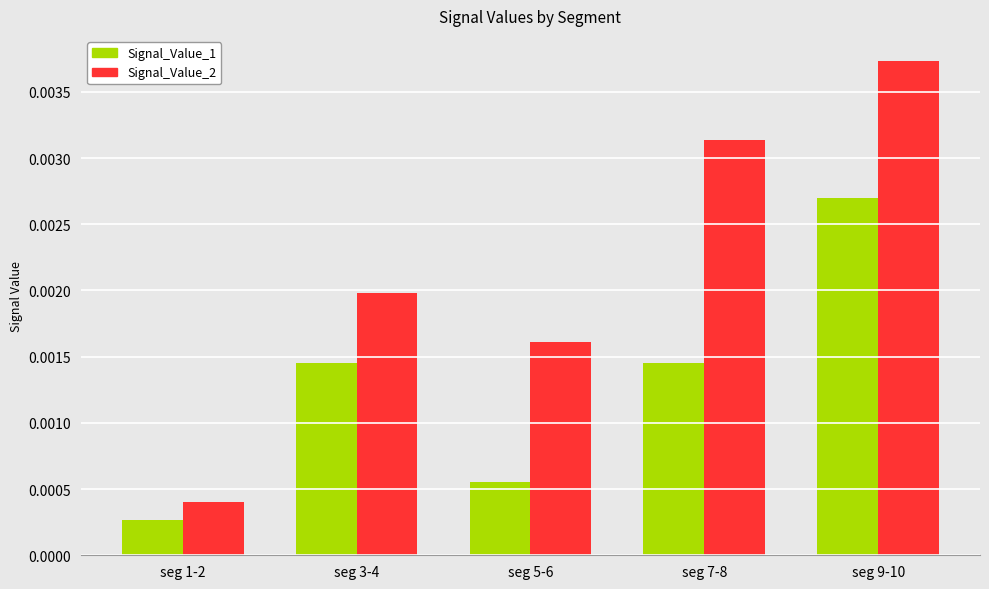

Between seg 7-8 and seg 9-10, which series saw the biggest shift?

Signal_Value_1